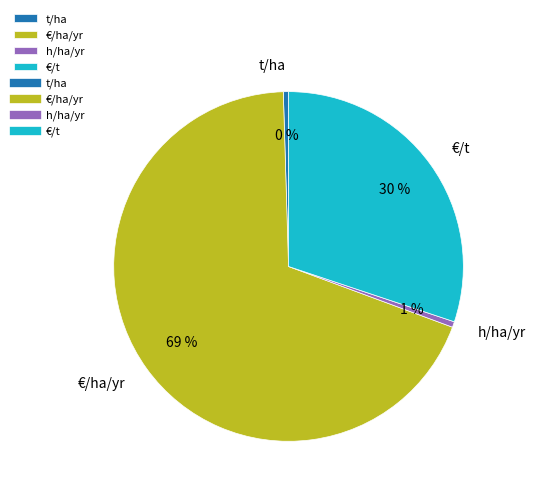

True or false: h/ha/yr accounts for 11% of the total.

False